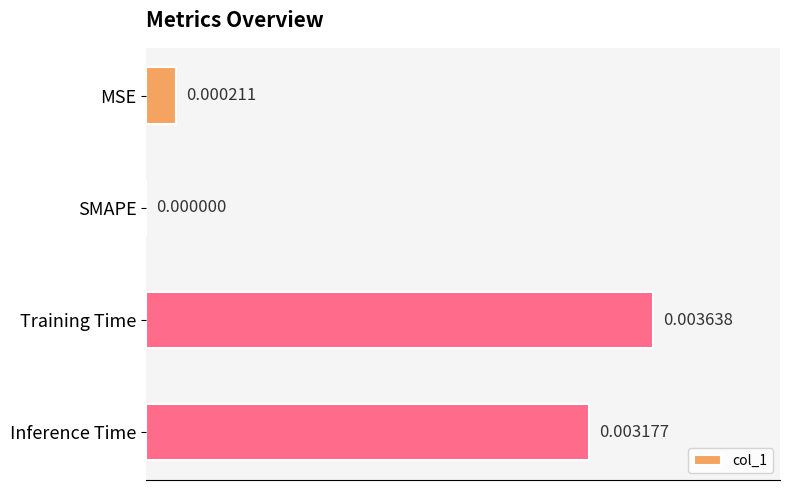

Which has a higher value, Training Time or MSE?

Training Time